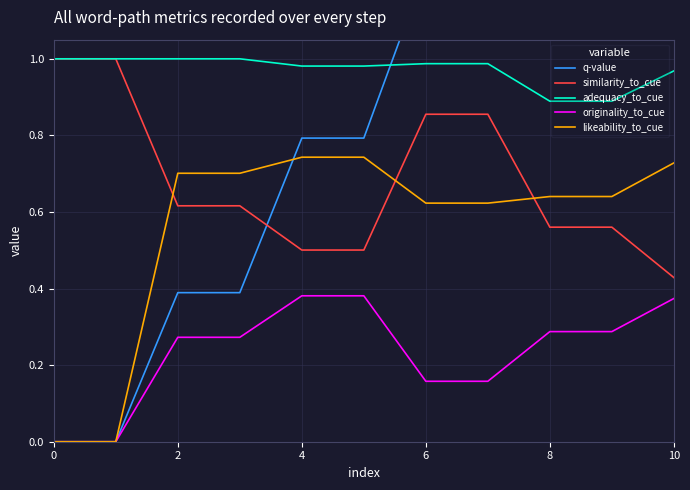

True or false: originality_to_cue and adequacy_to_cue intersect in this chart.

False